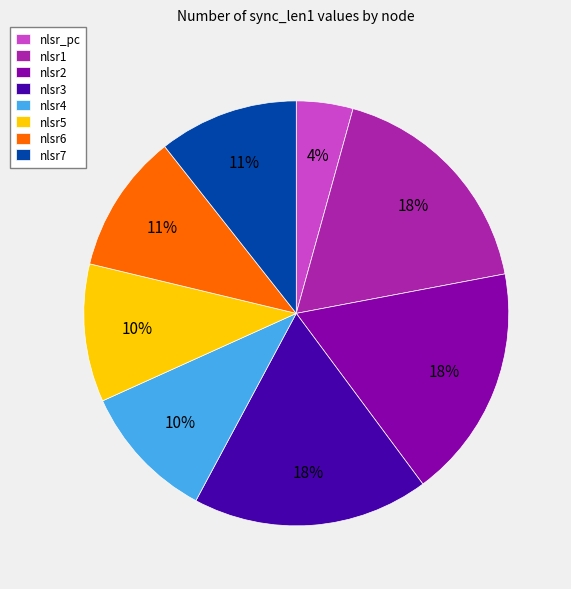

How many slices are in this pie chart?

8